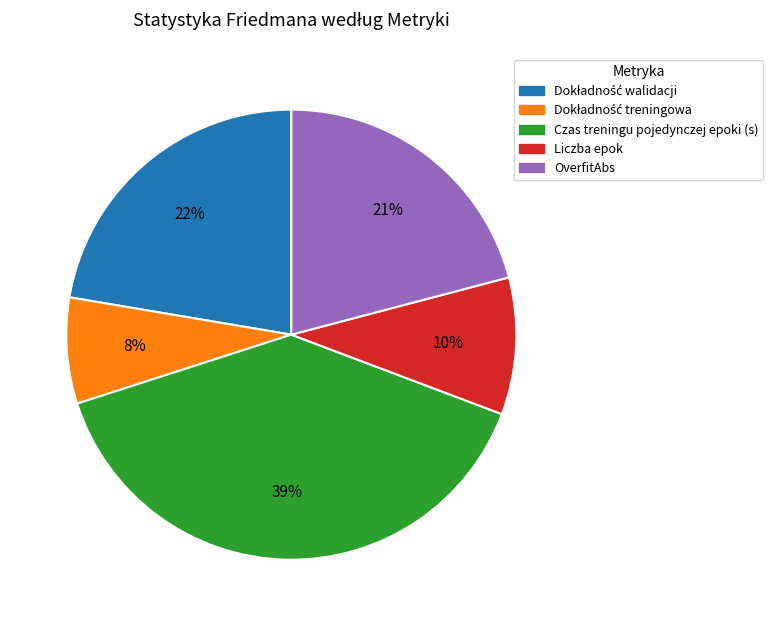

To the nearest percent, what portion does Czas treningu pojedynczej epoki (s) represent?

39%